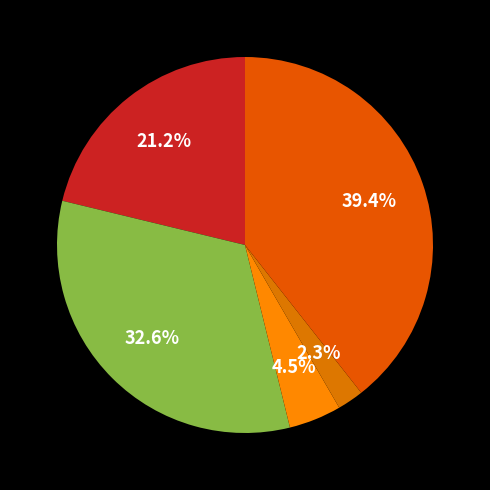

Is there a majority slice in this chart?

No